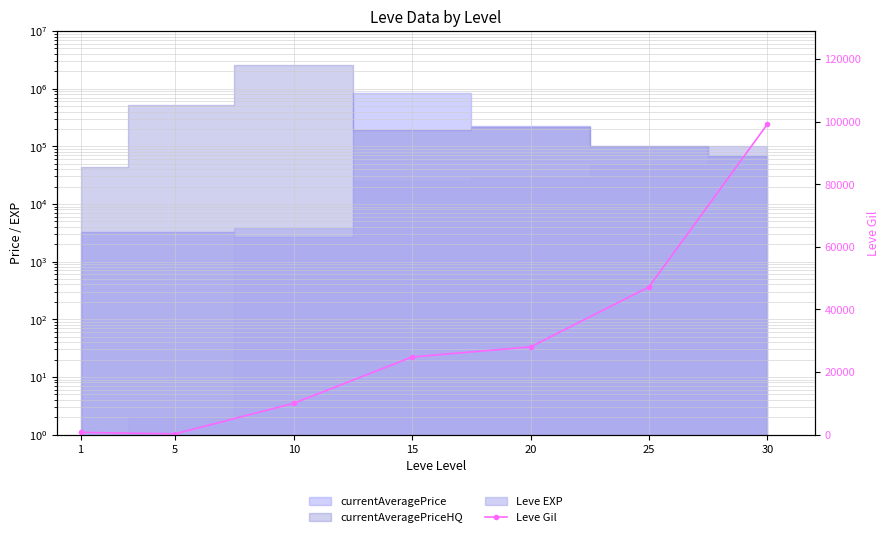

Reading left to right, what are all the values shown in this chart?

690	220	9990	24790	28010	47200	99220